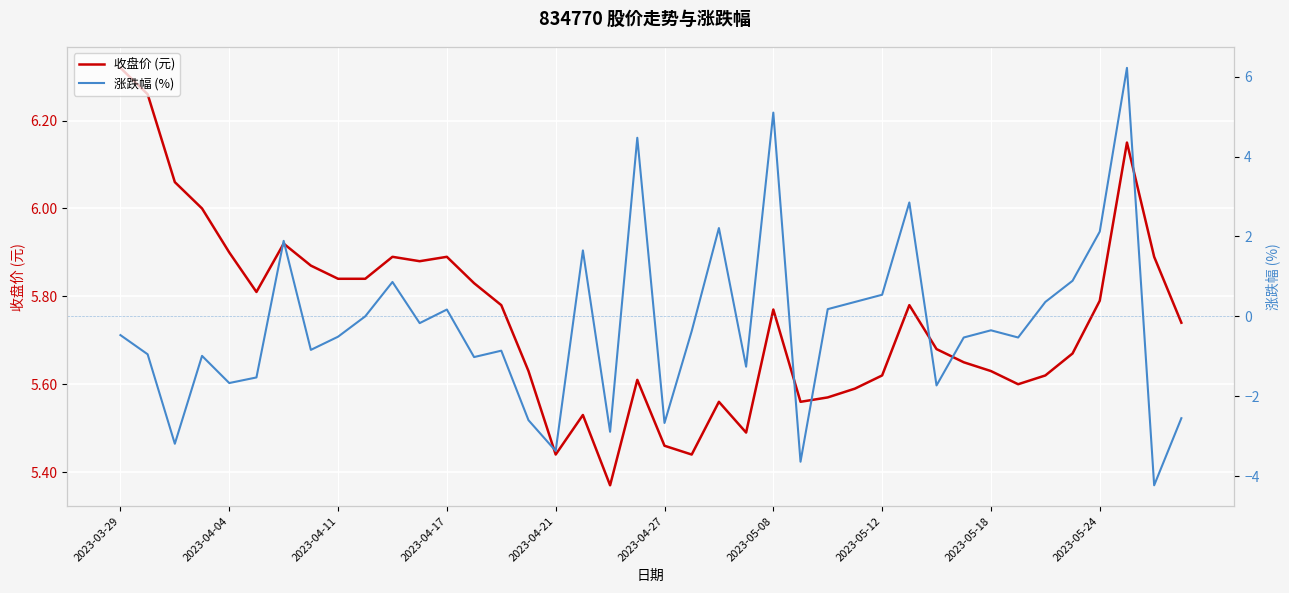

Which category has the highest value in the 收盘价 (元) series?

2023-03-29